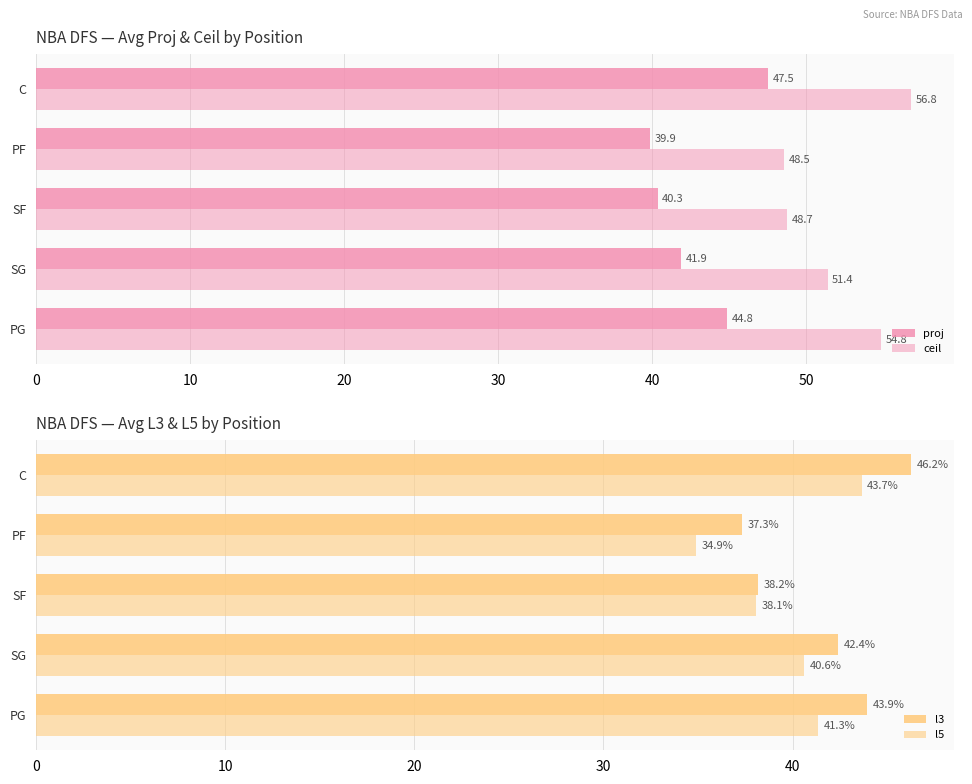

How many values in the proj series are below 41?

2